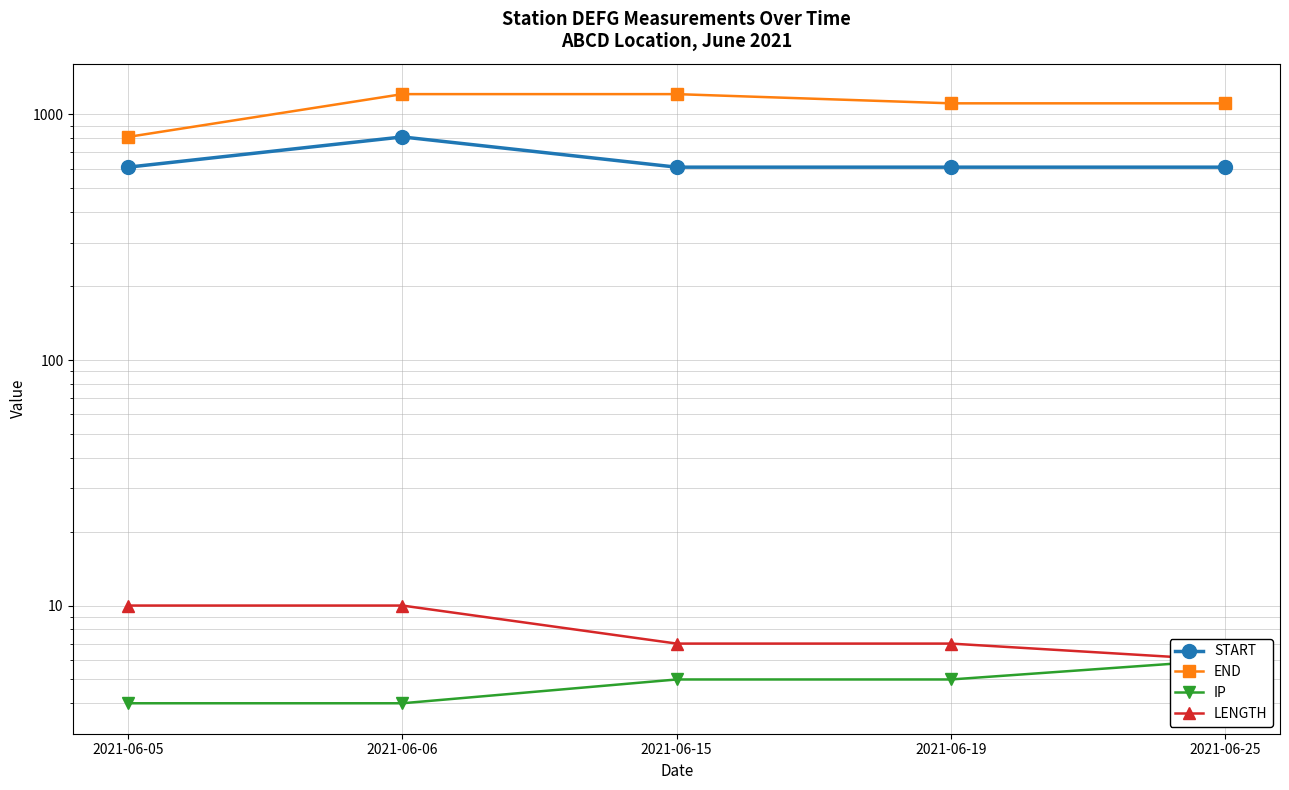

What are all the series names shown in the legend?

START, END, IP, LENGTH